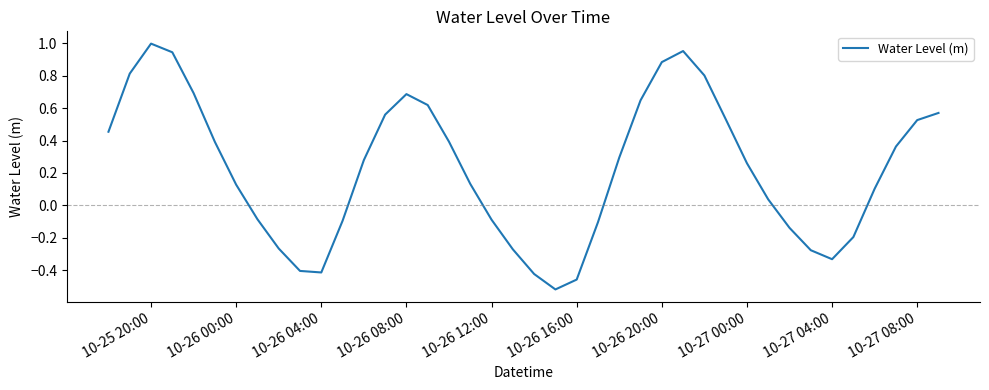

Reading left to right, list all the values displayed in this chart.

0.5	0.8	1.0	0.9	0.7	0.4	0.1	-0.1	-0.3	-0.4	-0.4	-0.1	0.3	0.6	0.7	0.6	0.4	0.1	-0.1	-0.3	-0.4	-0.5	-0.5	-0.1	0.3	0.6	0.9	1.0	0.8	0.5	0.3	0.0	-0.1	-0.3	-0.3	-0.2	0.1	0.4	0.5	0.6